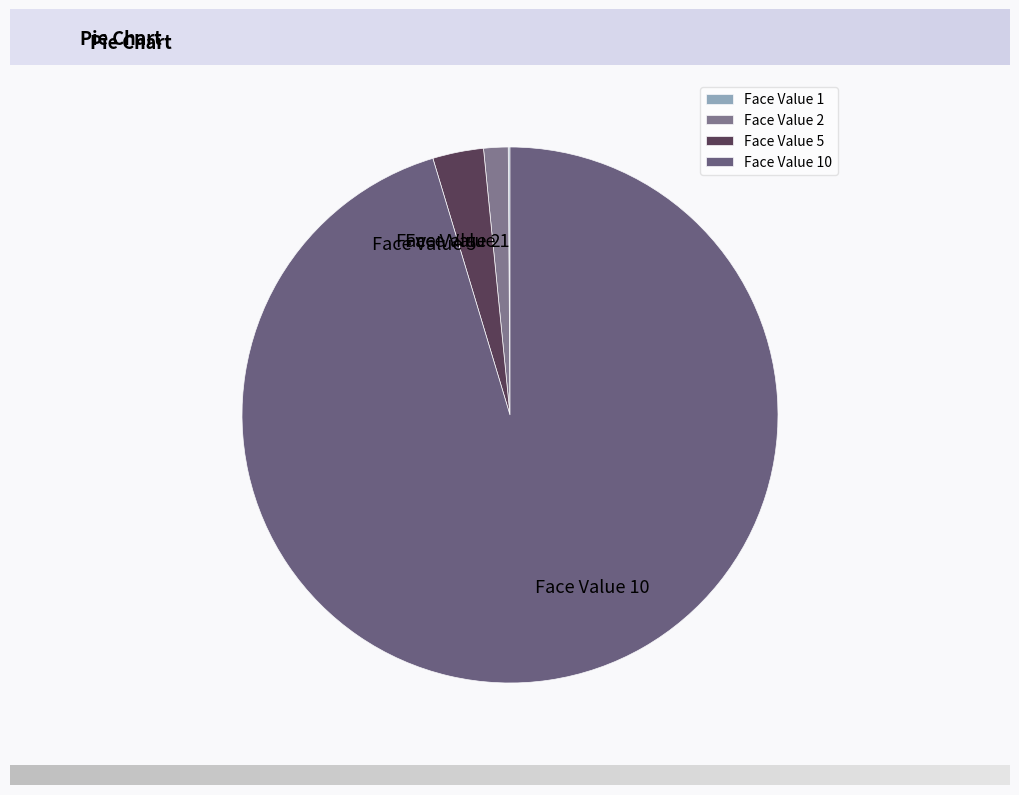

The Face Value 5 slice represents 13% of the pie. True or false?

False